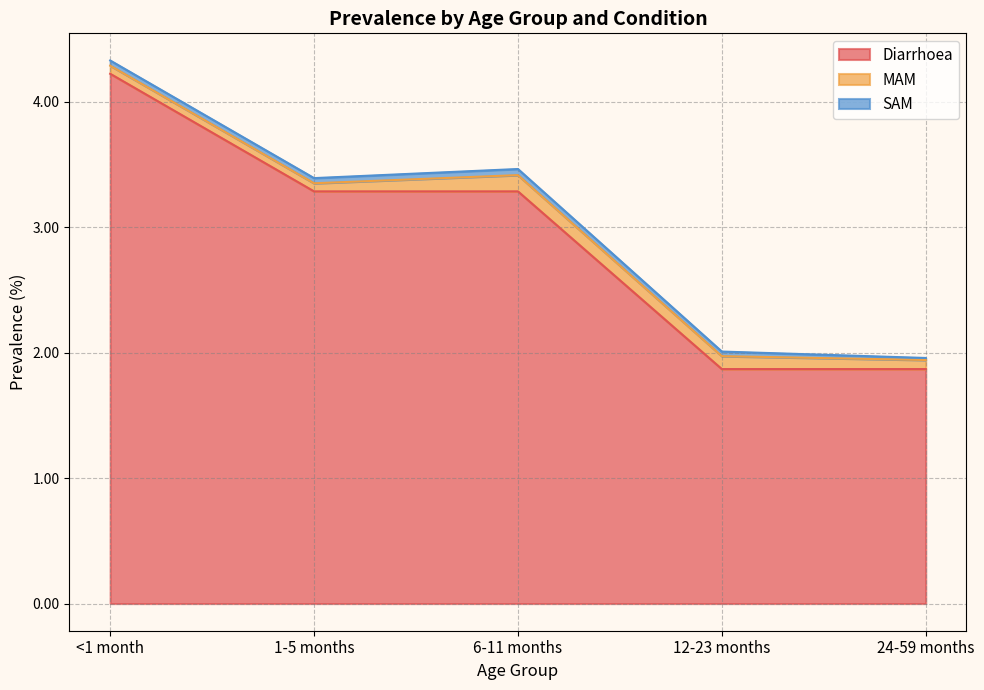

What is the approximate value of MAM at 24-59 months?

0.1